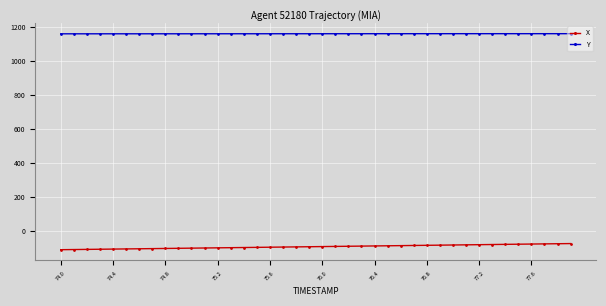

What is the value of the Y point at the 16th from the left?

1160.7